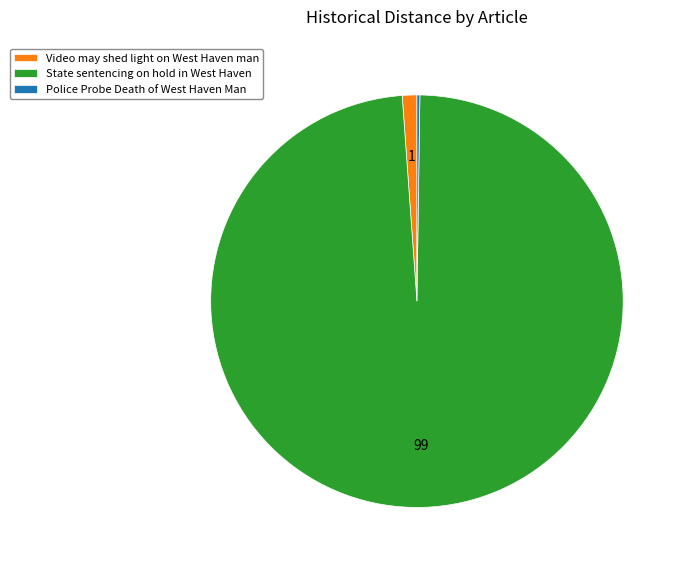

Which category has the biggest portion of the pie?

State sentencing on hold in West Haven